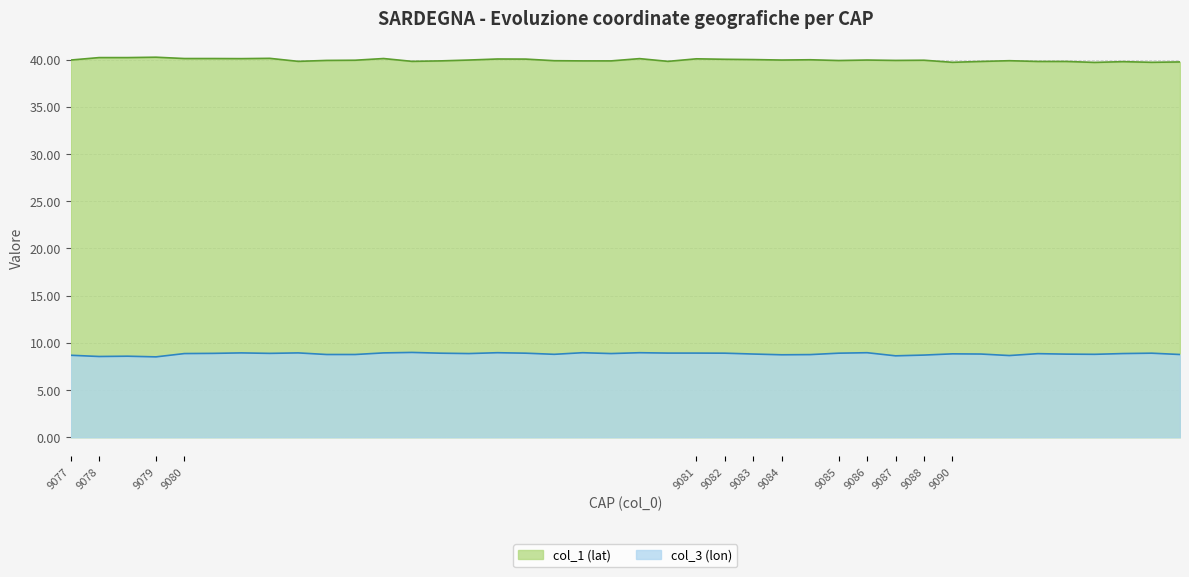

What is the difference between the maximum and minimum values in the col_3 series?

0.5